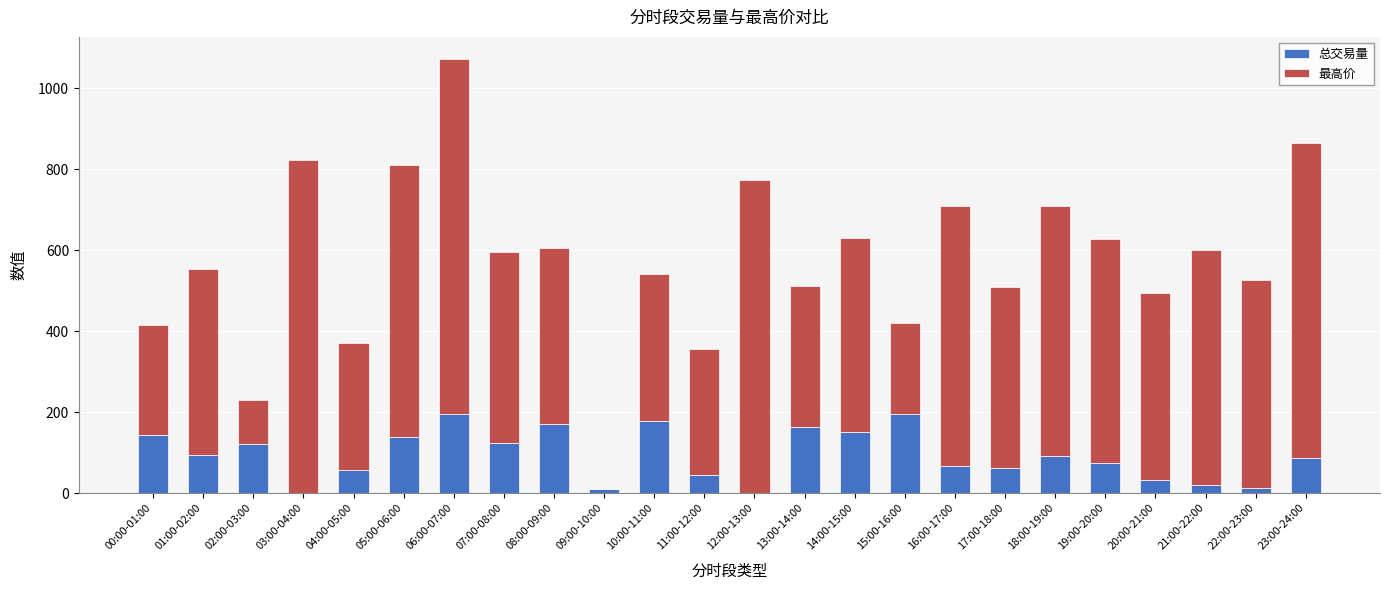

What is the total value across all series at 05:00-06:00?

811.0